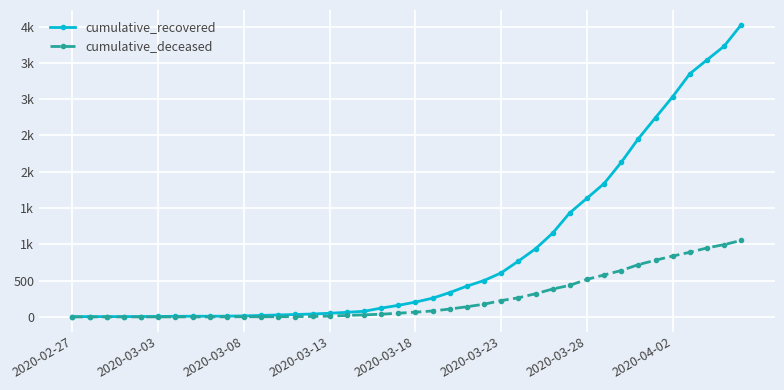

What are all the series names shown in the legend?

cumulative_recovered, cumulative_deceased